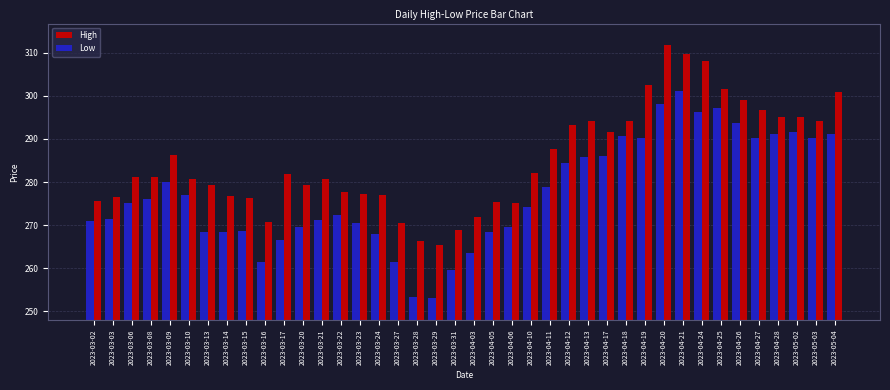

How many data points does each series have?

40